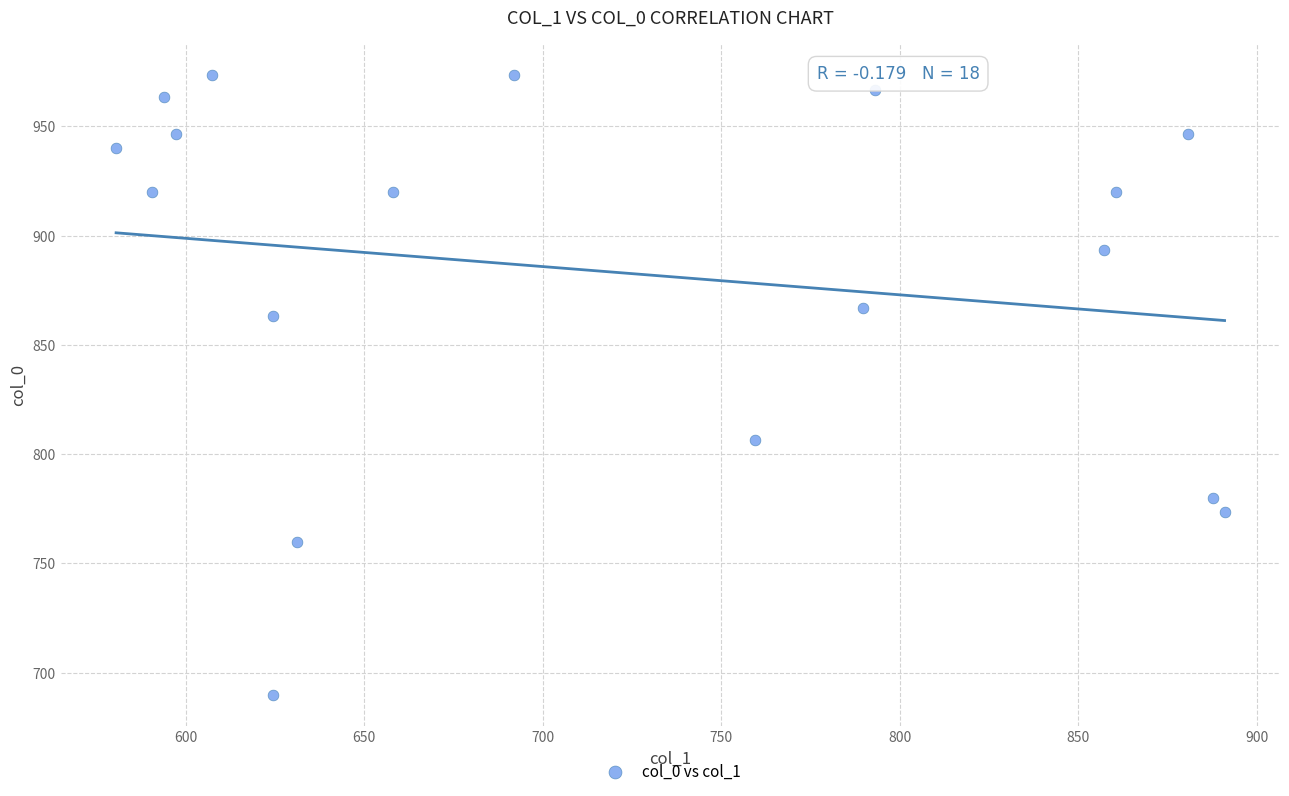

What is the range of X values (max minus min)?

310.5